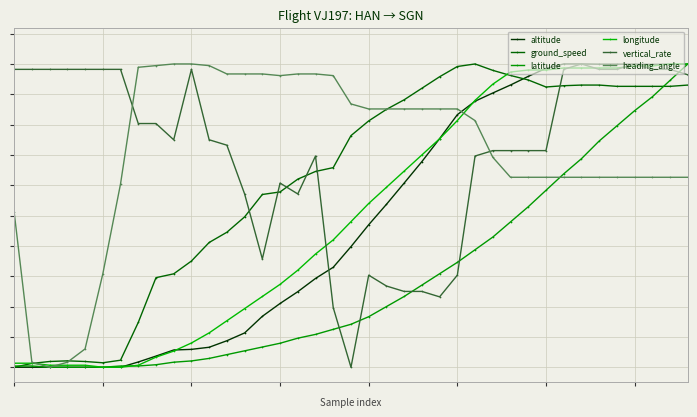

Is this an area chart (filled region under the line)?

No